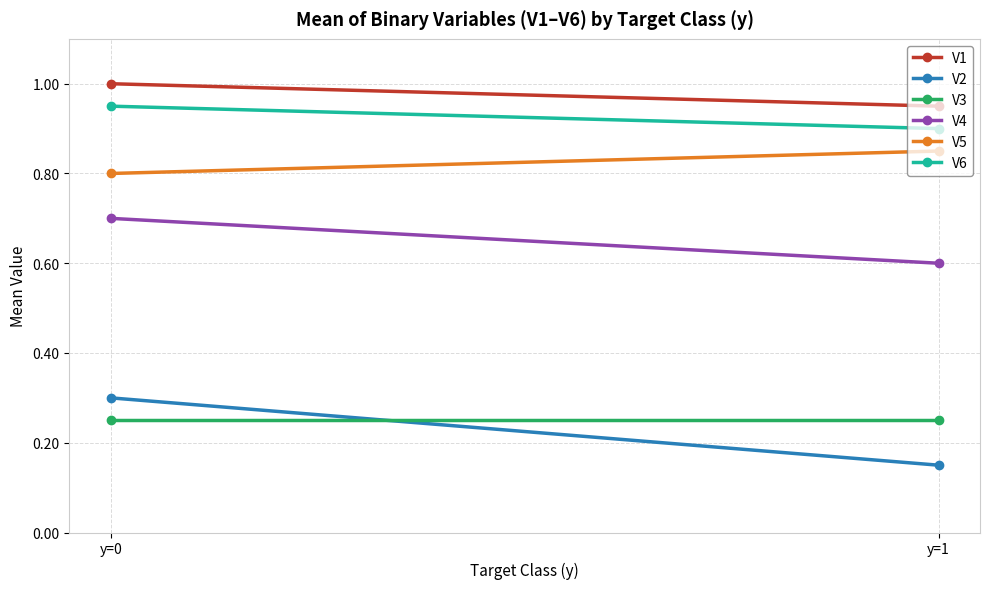

At which category is the sum across all series the highest?

y=0